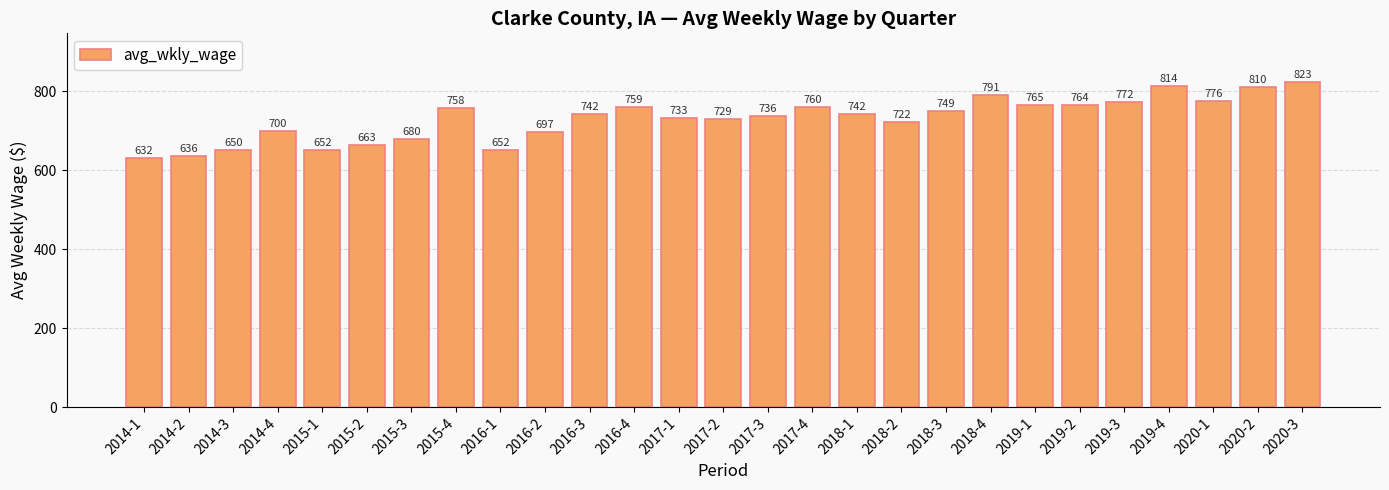

Reading left to right, what are all the values shown in this chart?

2014-1=632	2014-2=636	2014-3=650	2014-4=700	2015-1=652	2015-2=663	2015-3=680	2015-4=758	2016-1=652	2016-2=697	2016-3=742	2016-4=759	2017-1=733	2017-2=729	2017-3=736	2017-4=760	2018-1=742	2018-2=722	2018-3=749	2018-4=791	2019-1=765	2019-2=764	2019-3=772	2019-4=814	2020-1=776	2020-2=810	2020-3=823